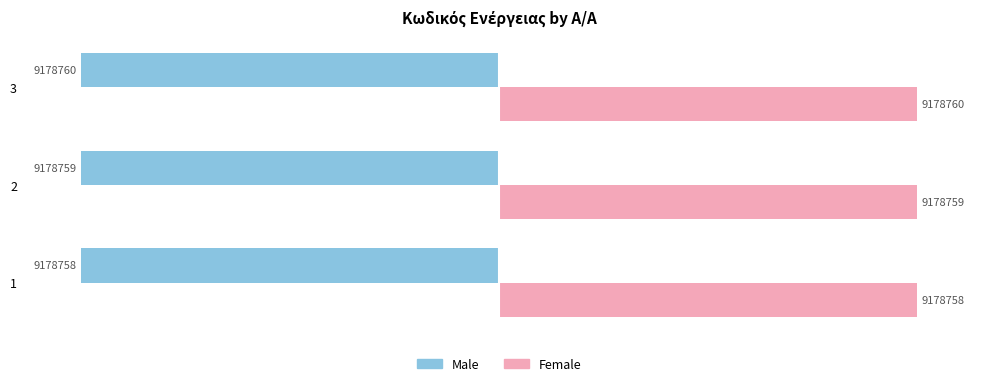

Reading left to right, what are all the values shown in this chart?

Male: -100.0	-100.0	-100.0
Female: 100.0	100.0	100.0